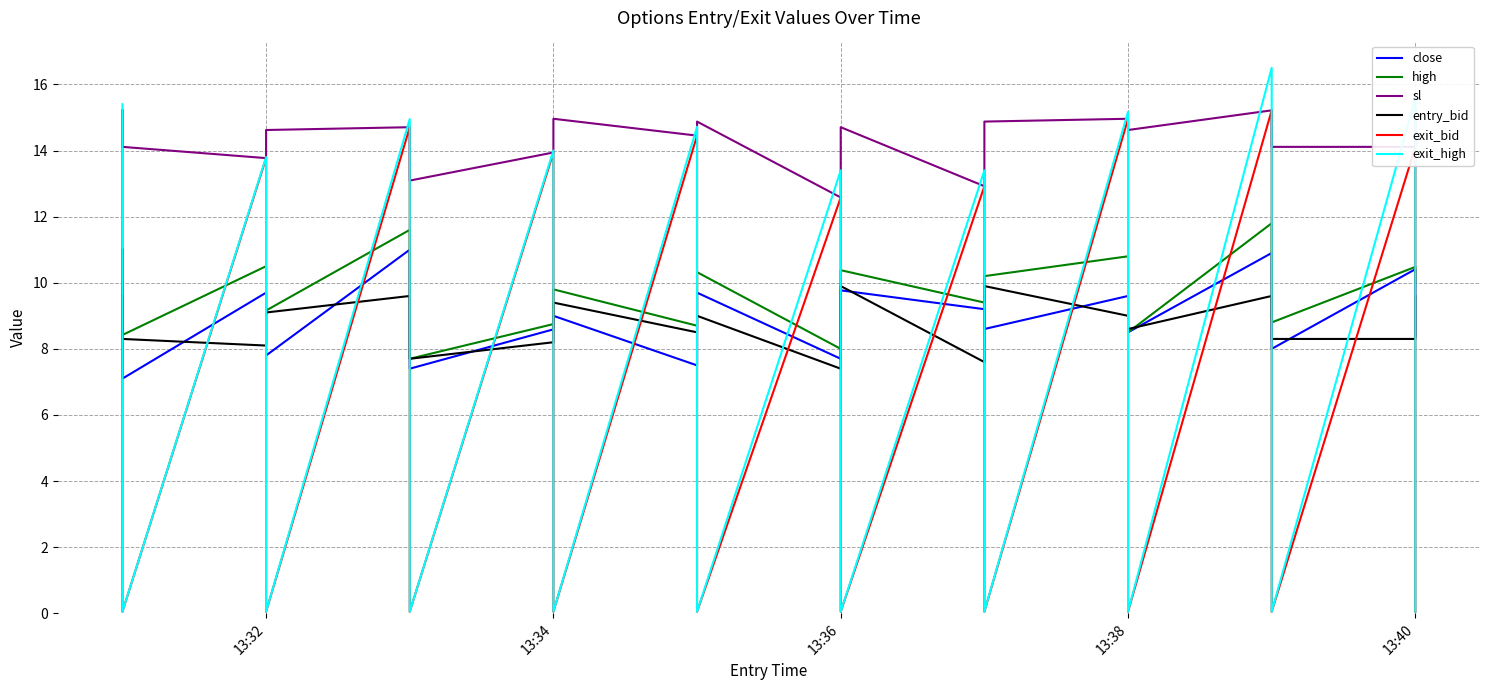

How many data points in sl are above 14?

15